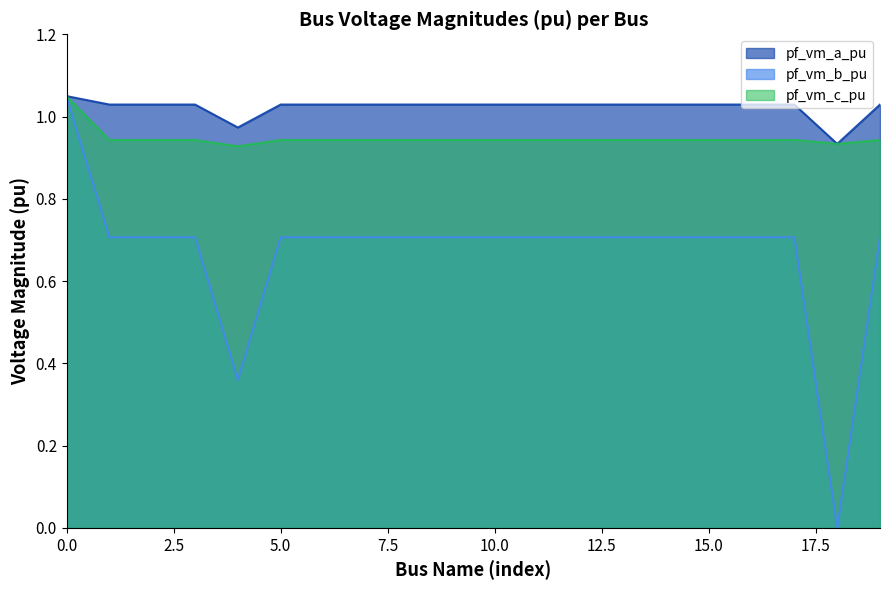

Rank the categories by pf_vm_b_pu value from lowest to highest.

18, 4, 1, 5, 19, 2, 3, 6, 11, 7, 8, 9, 10, 12, 13, 14, 15, 16, 17, 0